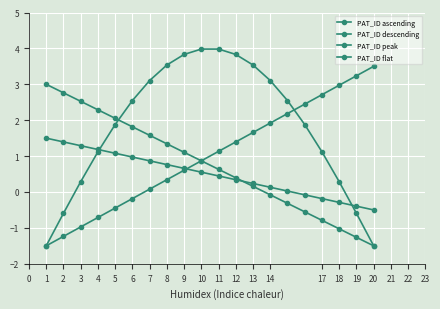

After their last crossing, which series has the higher values: PAT_ID ascending or PAT_ID descending?

PAT_ID ascending